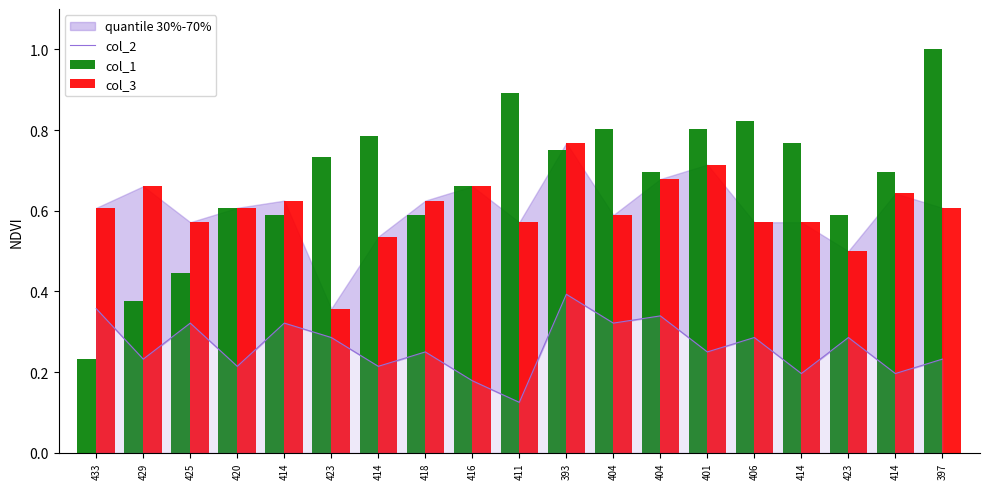

What is the difference between the highest and lowest values at 393?

0.4